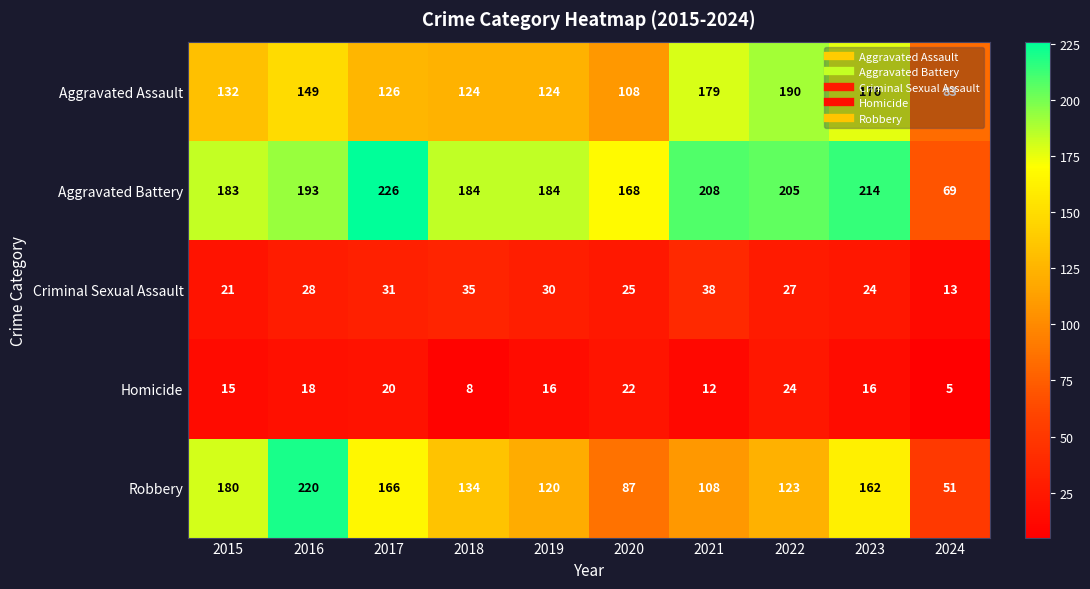

Between 2015 and 2022, which series saw the biggest shift?

Aggravated Assault